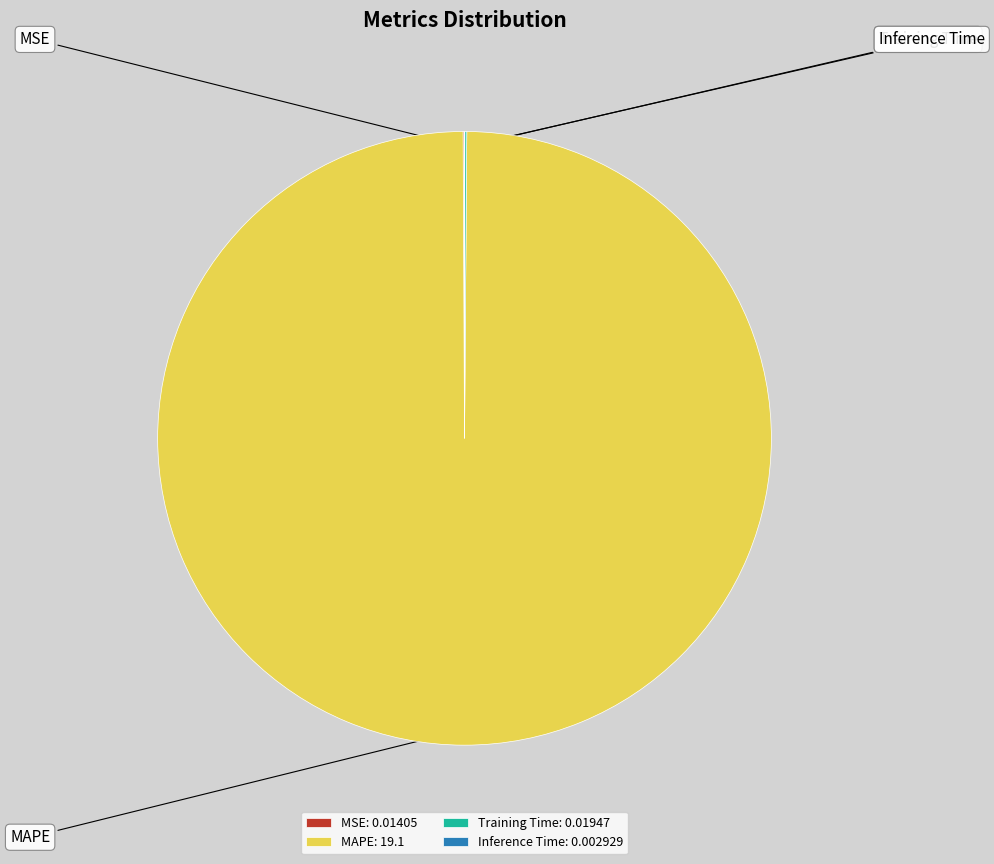

Between MSE and Inference Time, which is larger?

MSE